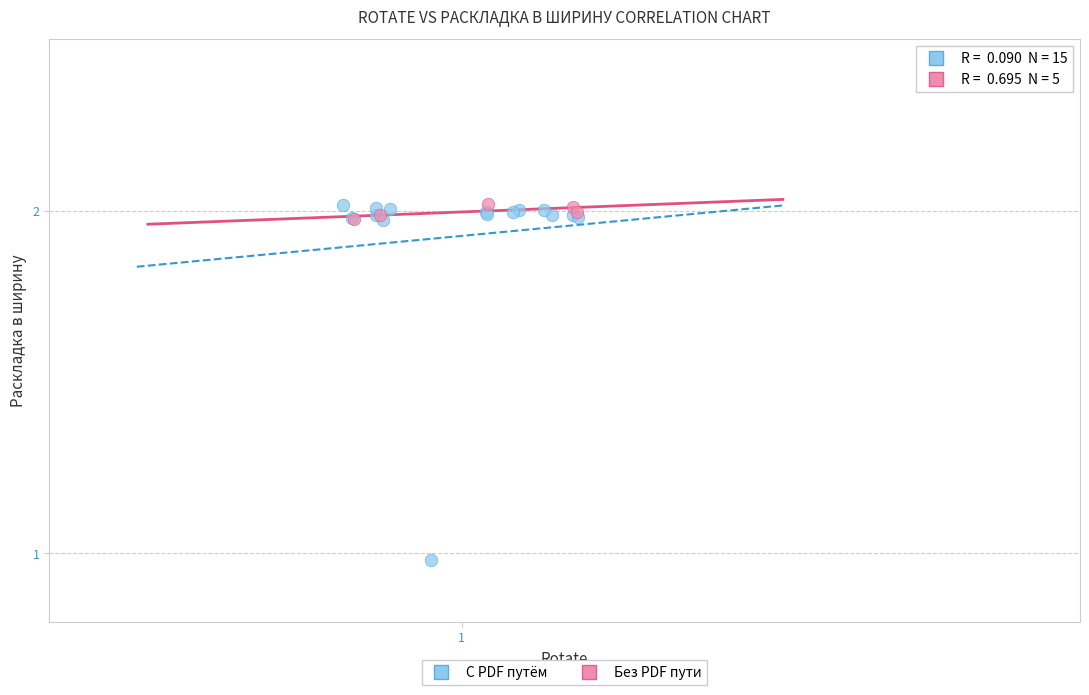

Which series has the widest spread of Y values?

С PDF путём